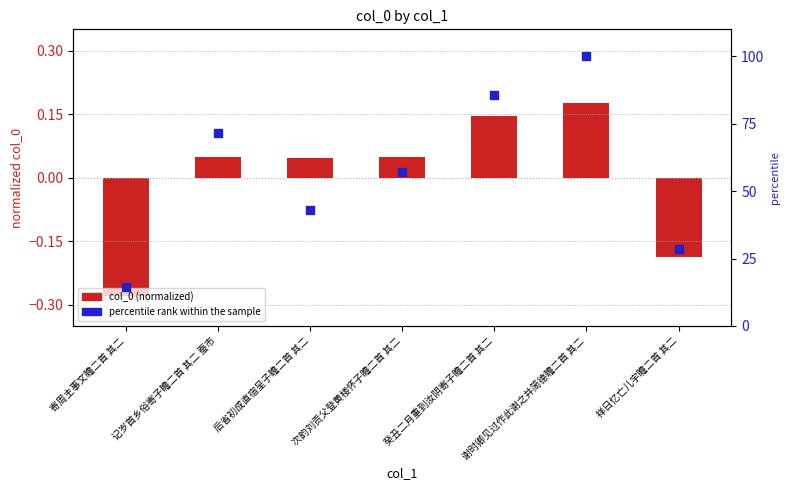

At how many categories does at least one series exceed 42?

5